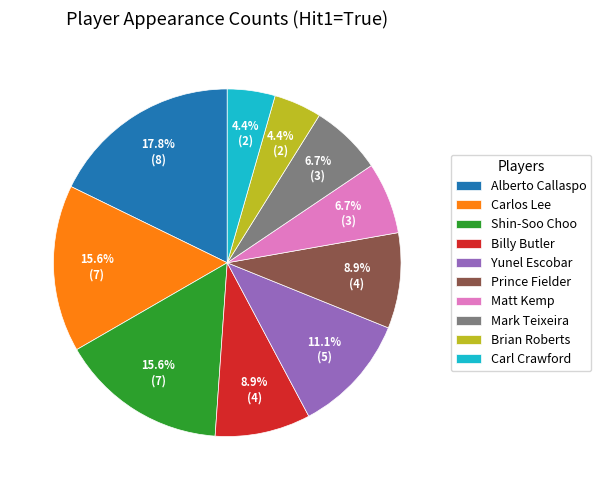

To the nearest percent, what is the difference between the Shin-Soo Choo and Prince Fielder slice percentages?

7%